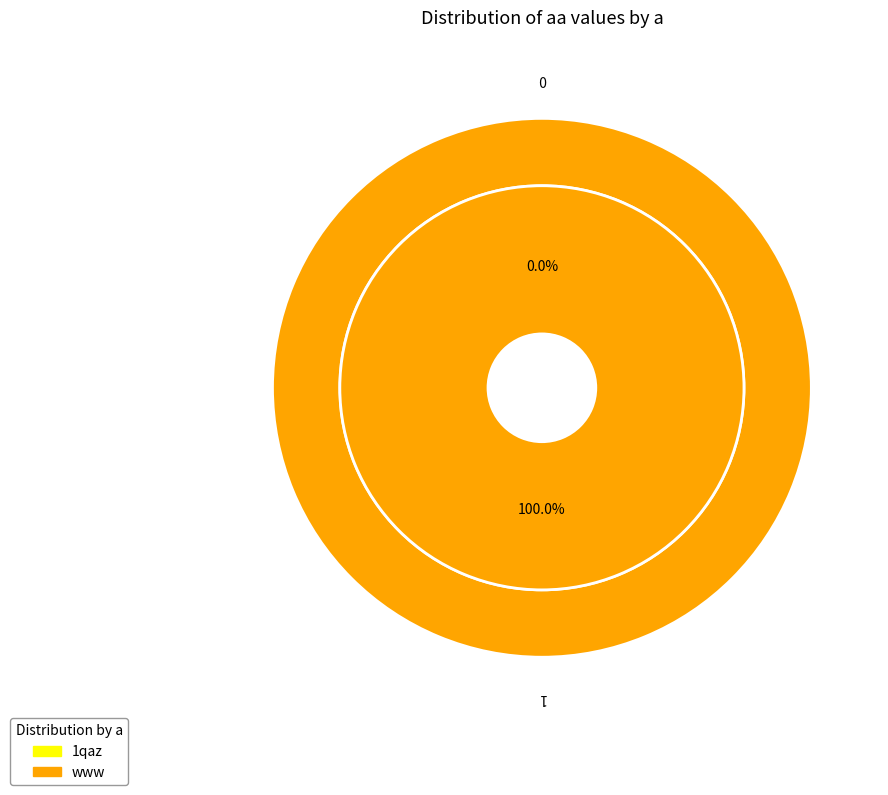

To the nearest percent, what is the average slice percentage?

50%